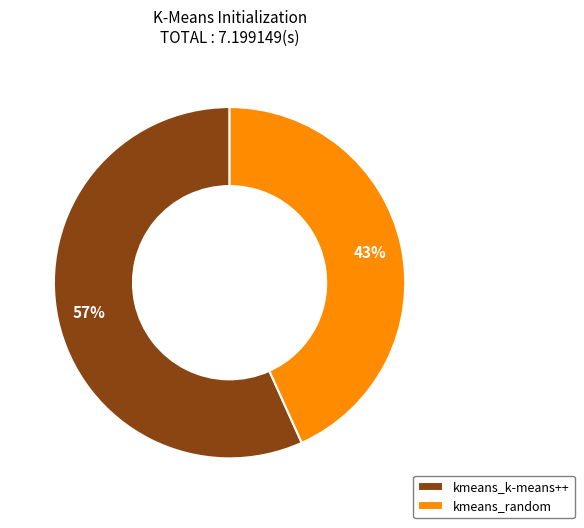

Combined, do kmeans_random and kmeans_k-means++ account for over 50%?

Yes